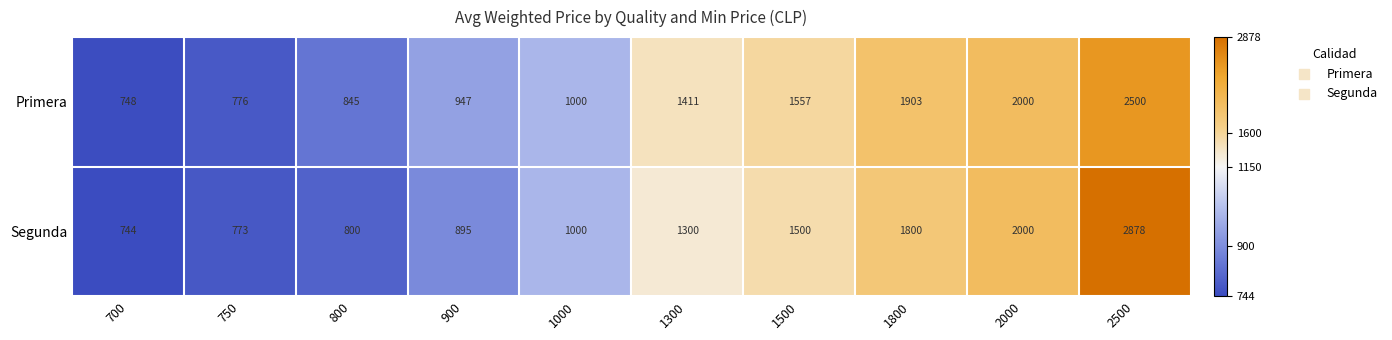

The value of Segunda at 700 is 744. True or false?

True